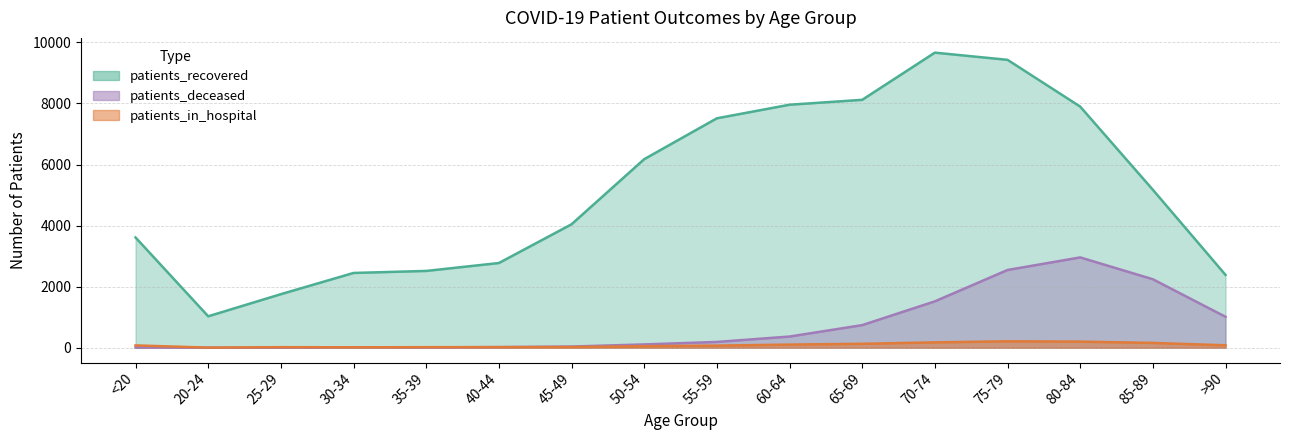

At 85-89, list the series in order from smallest to largest.

patients_deceased, patients_recovered